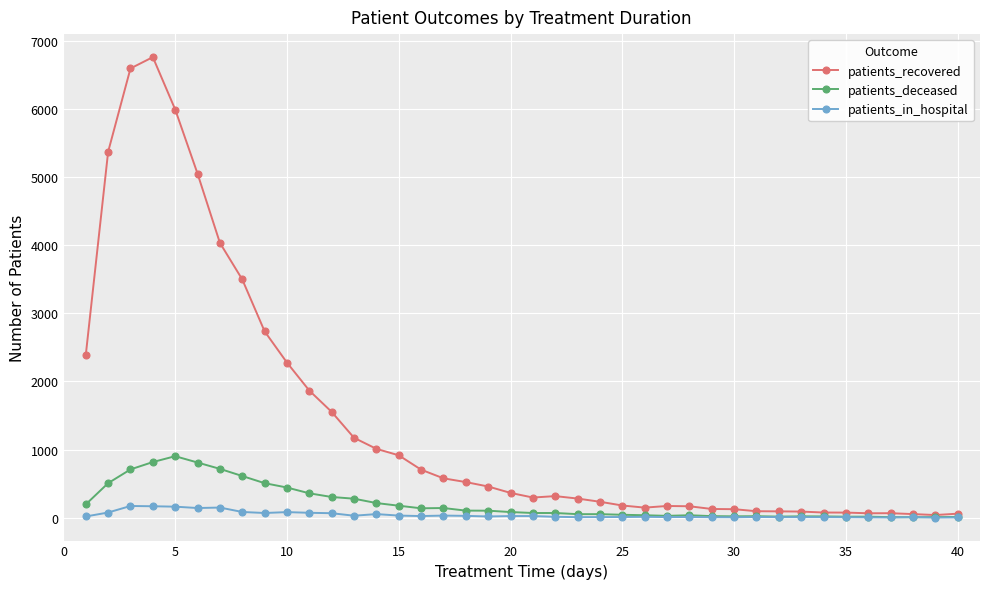

How many lines are shown in the chart?

3